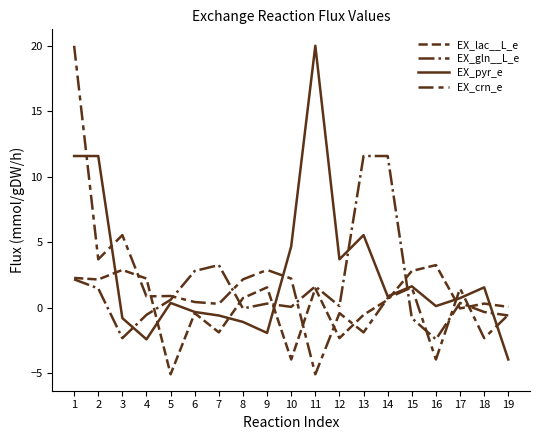

Reading left to right, list all the values displayed in this chart.

EX_lac__L_e: 2.3	2.1	2.9	2.2	-5.1	-0.4	-1.9	0.7	1.6	-4.0	1.5	-2.3	-0.6	0.6	2.8	3.2	-0.1	0.3	0.1
EX_gln__L_e: 2.2	1.5	-2.3	-0.6	0.6	2.8	3.2	-0.1	0.3	0.1	1.6	0.1	11.6	11.6	-0.8	-2.4	0.4	-0.3	-0.6
EX_pyr_e: 11.6	11.6	-0.8	-2.4	0.4	-0.3	-0.6	-1.1	-1.9	4.7	20.0	3.7	5.5	0.9	1.6	0.1	0.7	1.6	-4.0
EX_crn_e: 20.0	3.7	5.5	0.9	0.9	0.4	0.3	2.2	2.9	2.2	-5.1	-0.4	-1.9	0.7	1.6	-4.0	1.5	-2.3	-0.6